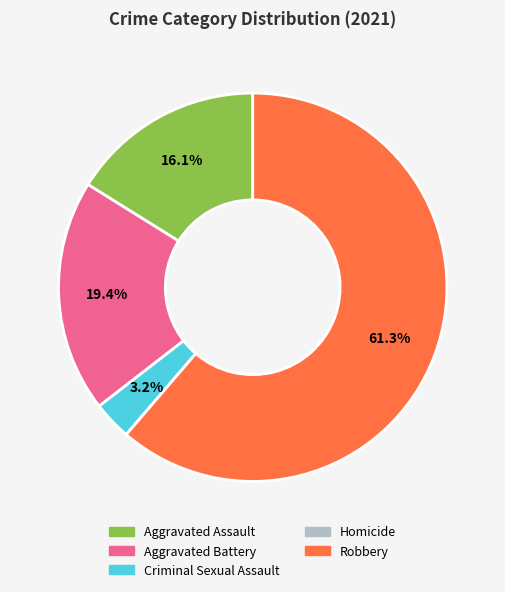

Does any single category account for the majority?

Yes